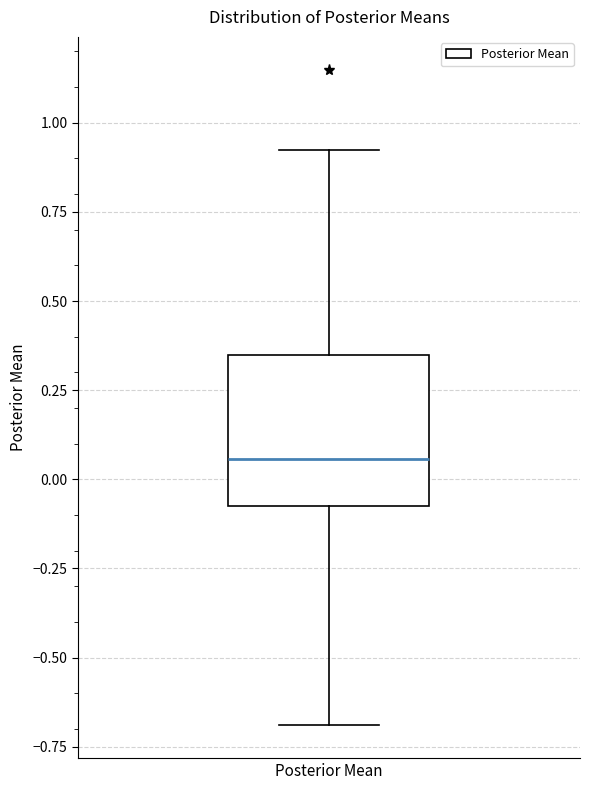

Read this box plot against the y-axis: the position of the median line, the range covered by the box, and the ends of both whiskers. The values are not printed on the chart, so give them approximately, as read against the axis.

median 0.05, box -0.05 to 0.35, whiskers -0.70 to 0.90